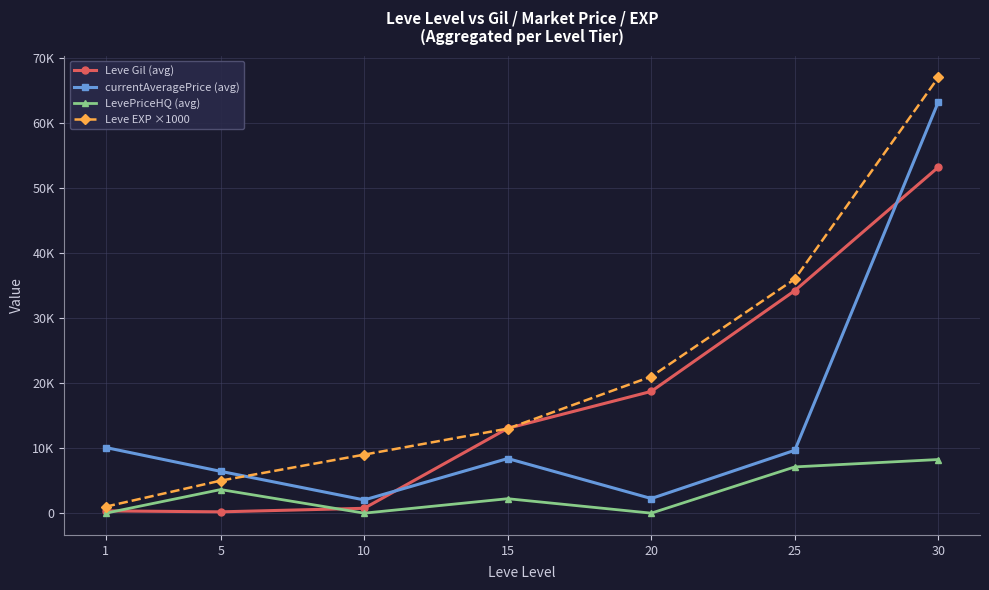

Which label corresponds to the largest value in the chart?

30